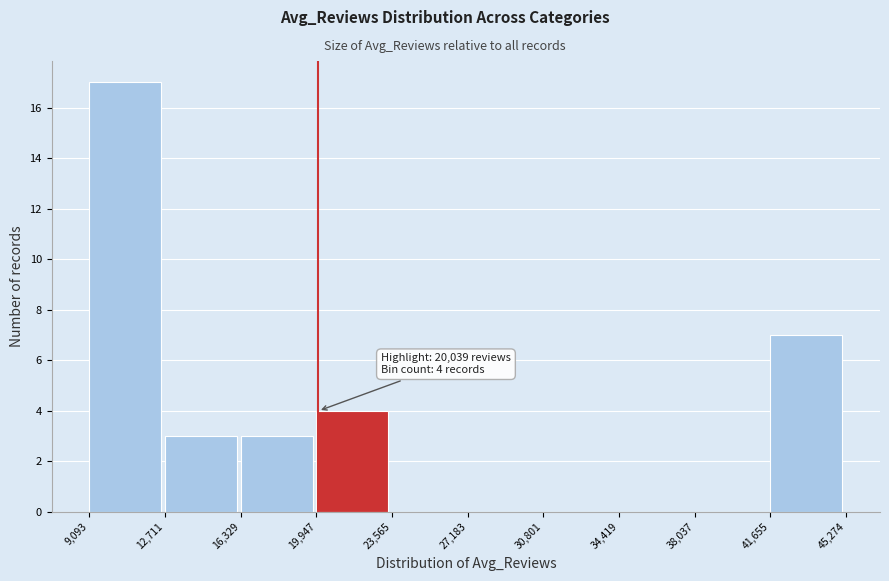

Over which range of the x-axis is the bar tallest?

9,093 to 12,711